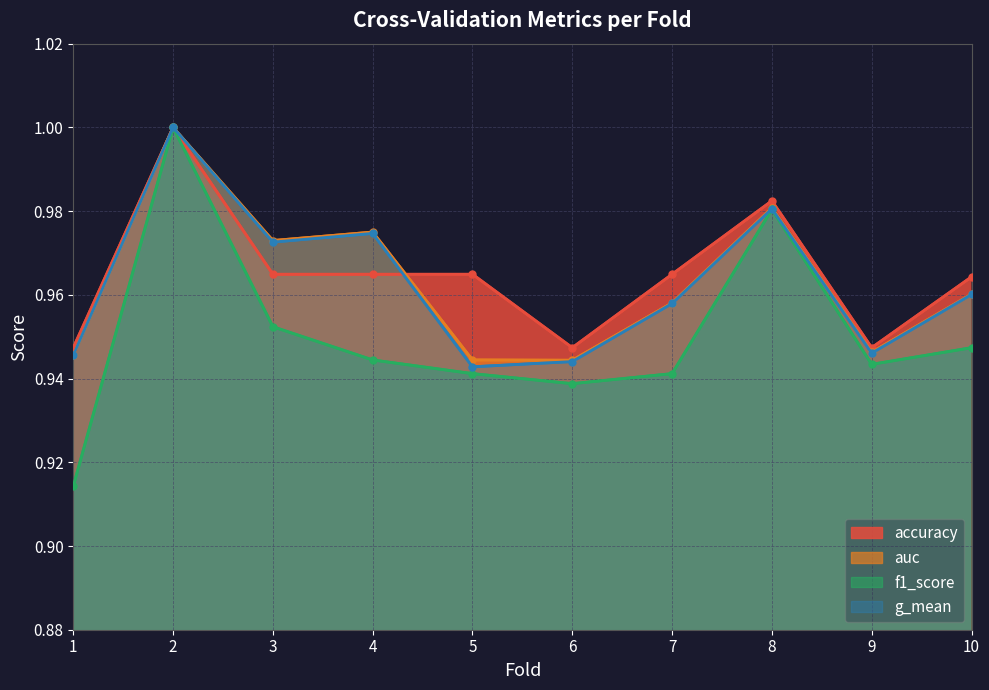

True or false: f1_score and g_mean intersect in this chart.

False